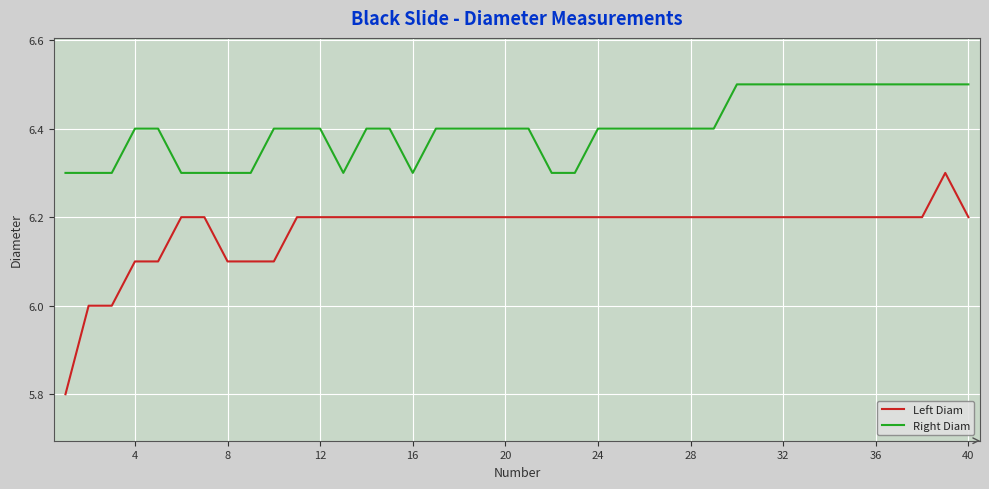

What is the difference between the maximum and minimum values in the Left Diam series?

0.5